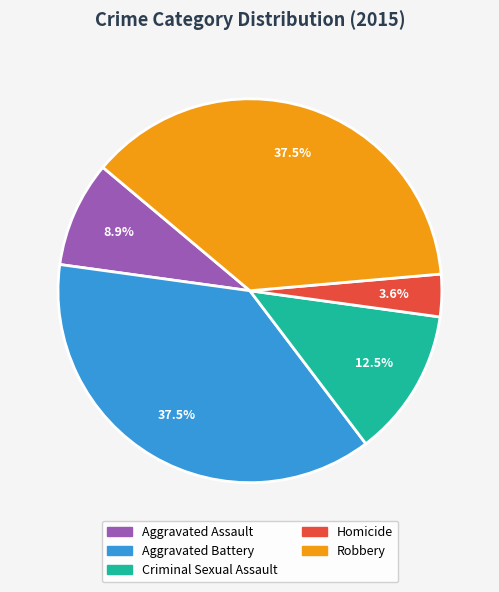

The Robbery slice represents 51% of the pie. True or false?

False